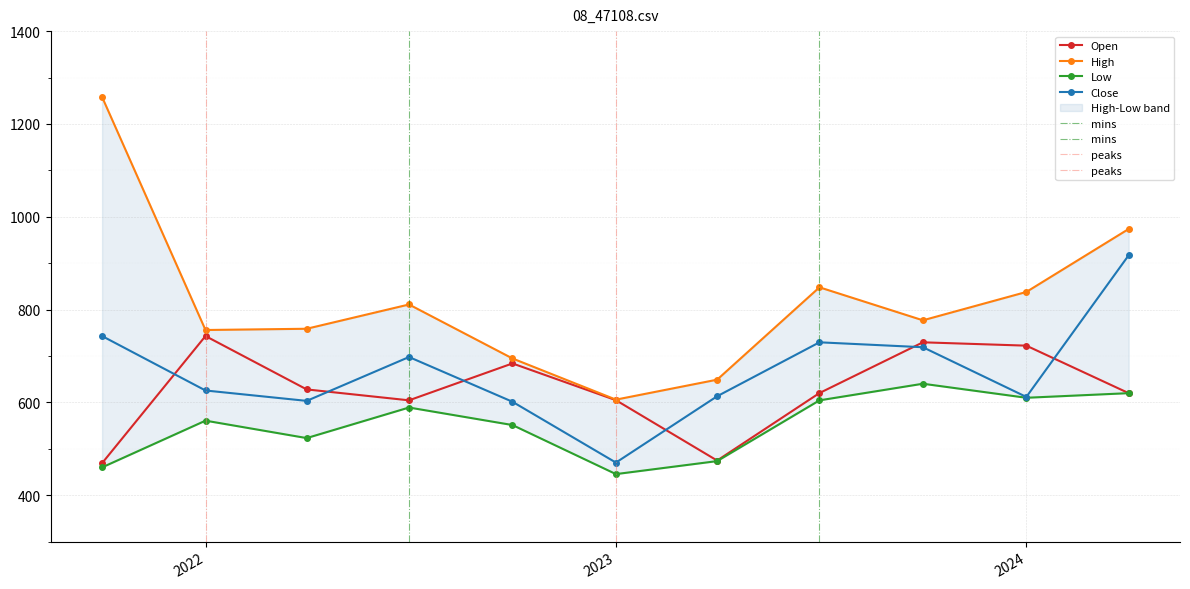

Is this an area chart (filled region under the line)?

No